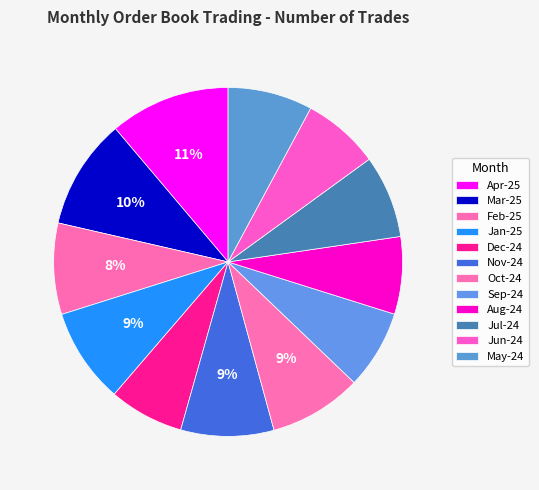

What portion of the pie excludes May-24?

92.2%